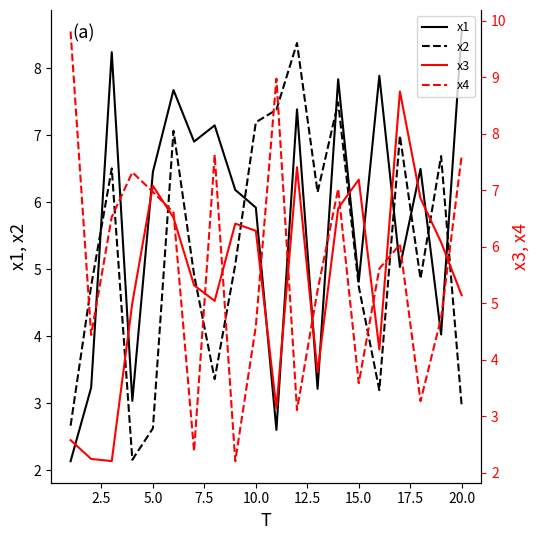

How many lines are shown in the chart?

4